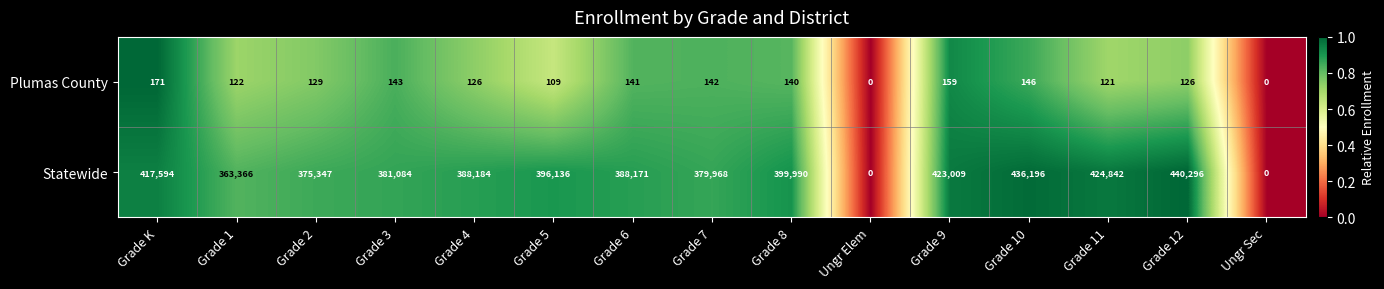

At which category is the sum across all series the highest?

Grade 12